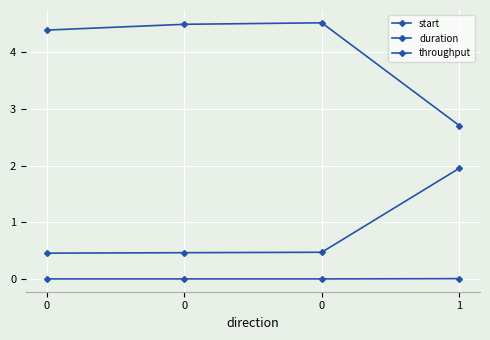

Count the number of data series in this chart.

3